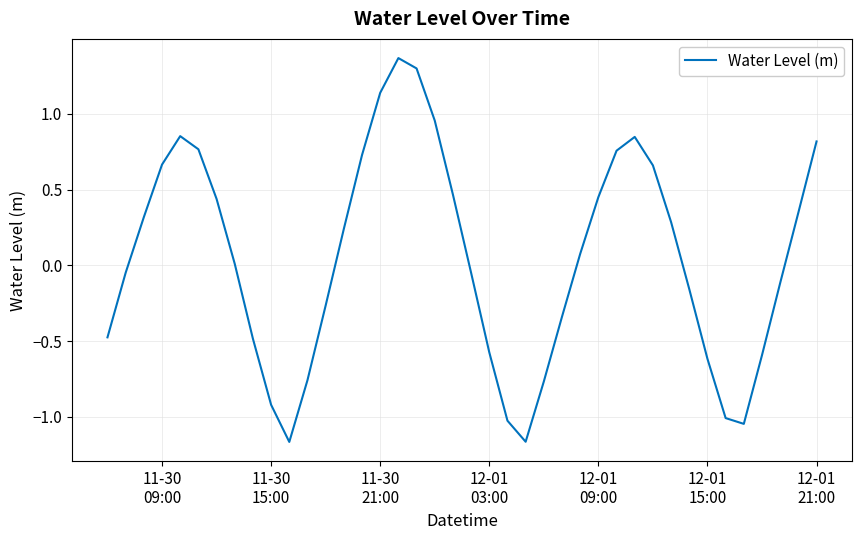

What is the difference between the maximum and minimum values?

2.5